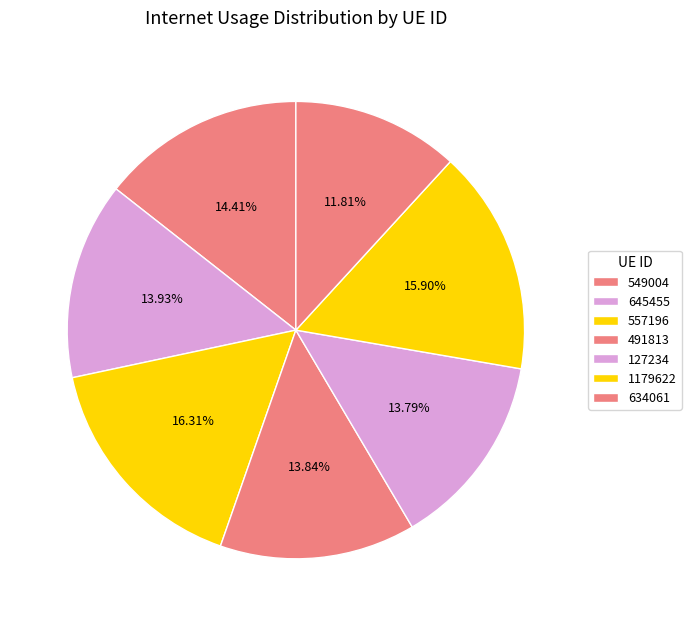

Between 127234 and 557196, which is larger?

557196